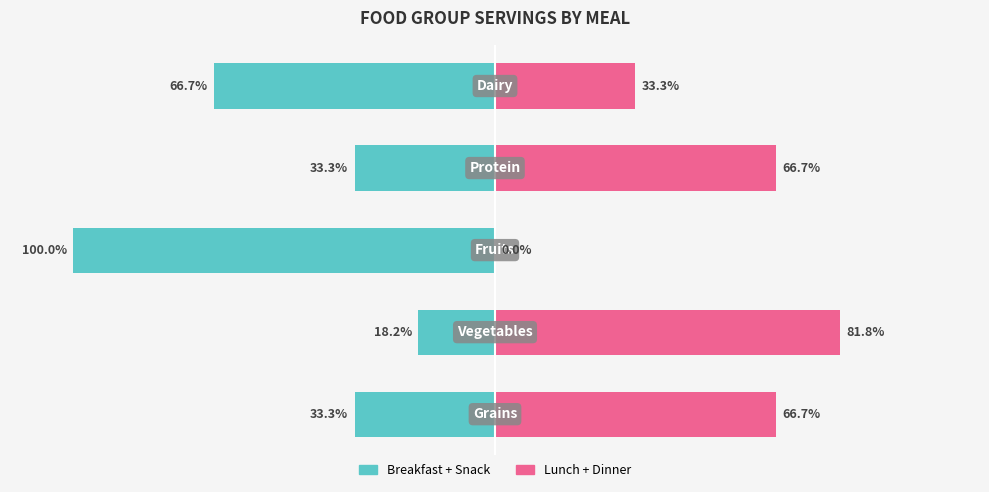

Which series changed the most between 0 and 2?

Breakfast + Snack